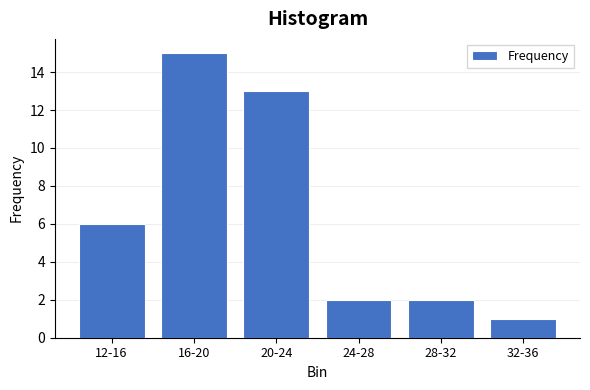

Reading right to left, transcribe all the data shown in this chart.

1	2	2	13	15	6